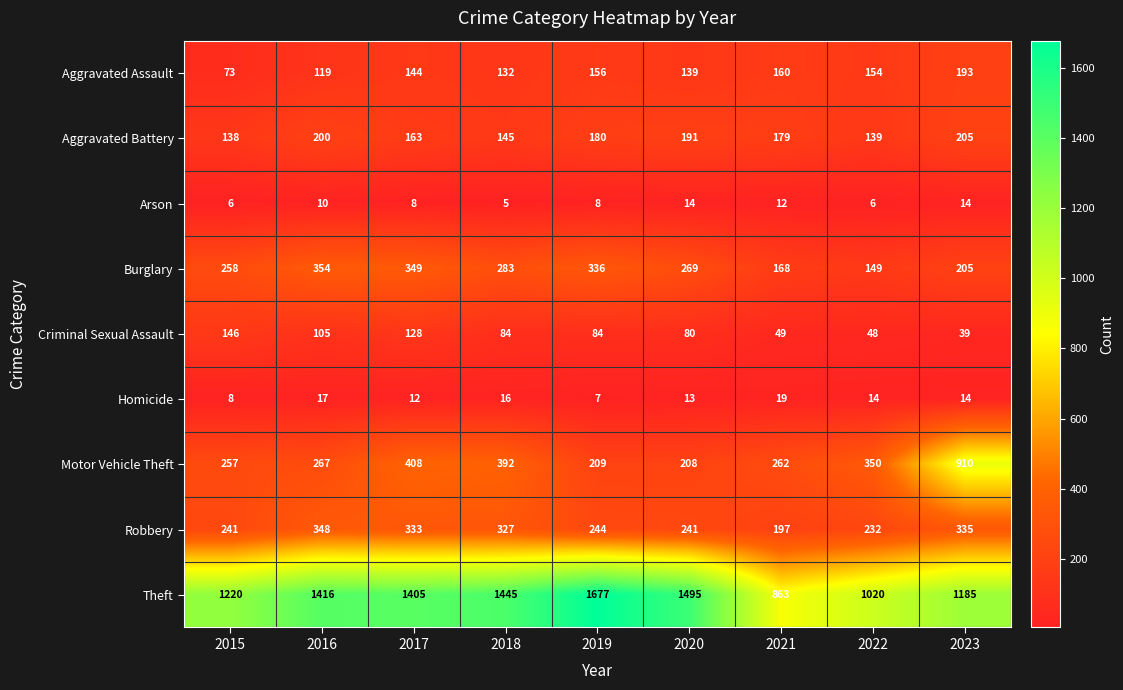

Which series changed the most between 2018 and 2021?

Theft